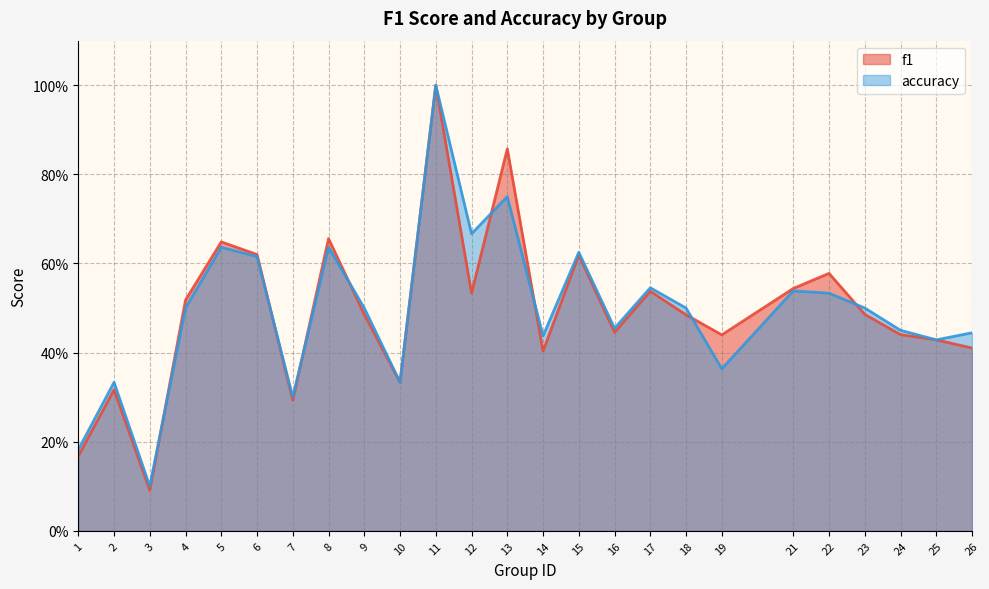

Count the accuracy values in the range 0 to 1.

25